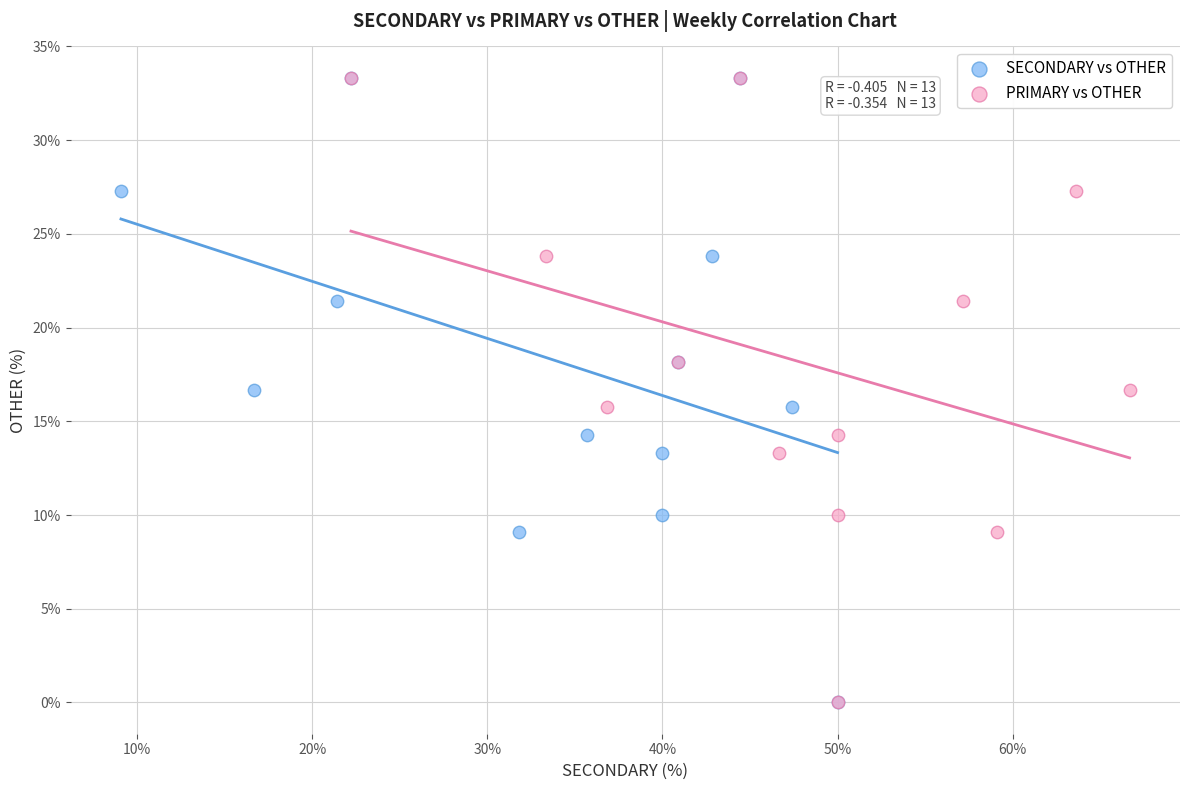

What are all the series names shown in the legend?

SECONDARY vs OTHER, PRIMARY vs OTHER